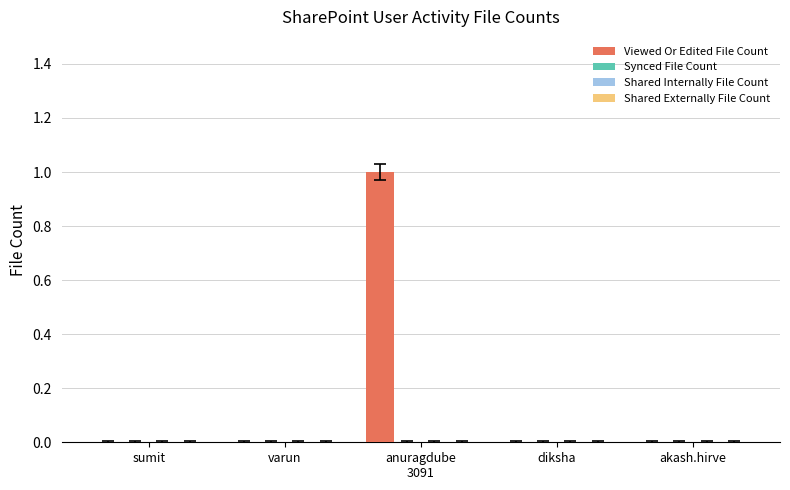

Are the bars horizontal?

No